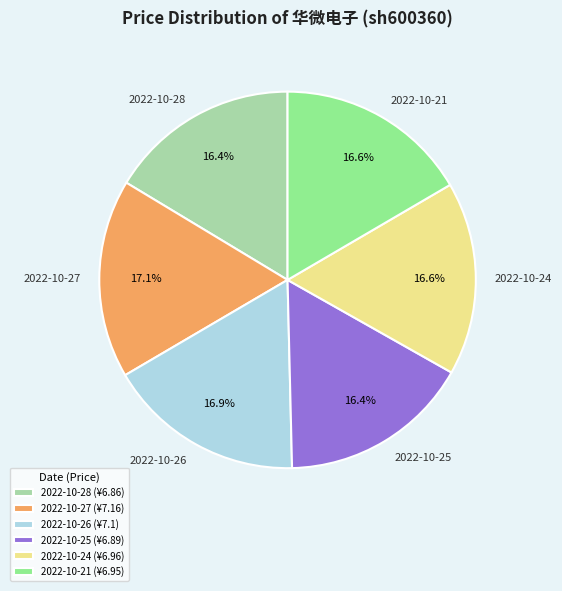

To the nearest percent, what is the difference between the largest and smallest slice percentages?

1%